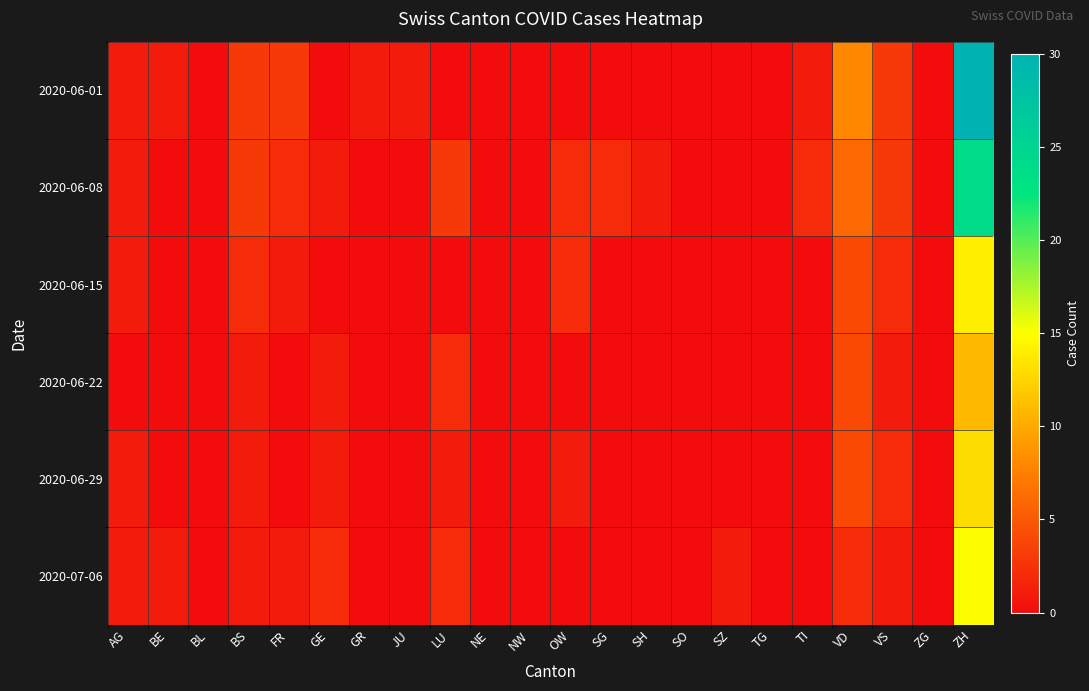

Reading left to right, extract all data points from this chart.

2020-06-01: AG=1	BE=1	BL=0	BS=3	FR=3	GE=0	GR=1	JU=1	LU=0	NE=0	NW=0	OW=0	SG=0	SH=0	SO=0	SZ=0	TG=0	TI=1	VD=8	VS=3	ZG=0	ZH=30
2020-06-08: AG=1	BE=0	BL=0	BS=3	FR=2	GE=1	GR=0	JU=0	LU=3	NE=0	NW=0	OW=2	SG=2	SH=1	SO=0	SZ=0	TG=0	TI=2	VD=6	VS=3	ZG=0	ZH=24
2020-06-15: AG=1	BE=0	BL=0	BS=2	FR=1	GE=0	GR=0	JU=0	LU=0	NE=0	NW=0	OW=2	SG=0	SH=0	SO=0	SZ=0	TG=0	TI=0	VD=4	VS=2	ZG=0	ZH=14
2020-06-22: AG=0	BE=0	BL=0	BS=1	FR=0	GE=1	GR=0	JU=0	LU=2	NE=0	NW=0	OW=0	SG=0	SH=0	SO=0	SZ=0	TG=0	TI=0	VD=4	VS=1	ZG=0	ZH=11
2020-06-29: AG=1	BE=0	BL=0	BS=1	FR=0	GE=1	GR=0	JU=0	LU=1	NE=0	NW=0	OW=1	SG=0	SH=0	SO=0	SZ=0	TG=0	TI=0	VD=4	VS=2	ZG=0	ZH=13
2020-07-06: AG=1	BE=1	BL=0	BS=1	FR=1	GE=2	GR=0	JU=0	LU=2	NE=0	NW=0	OW=0	SG=0	SH=0	SO=0	SZ=1	TG=0	TI=0	VD=2	VS=1	ZG=0	ZH=15